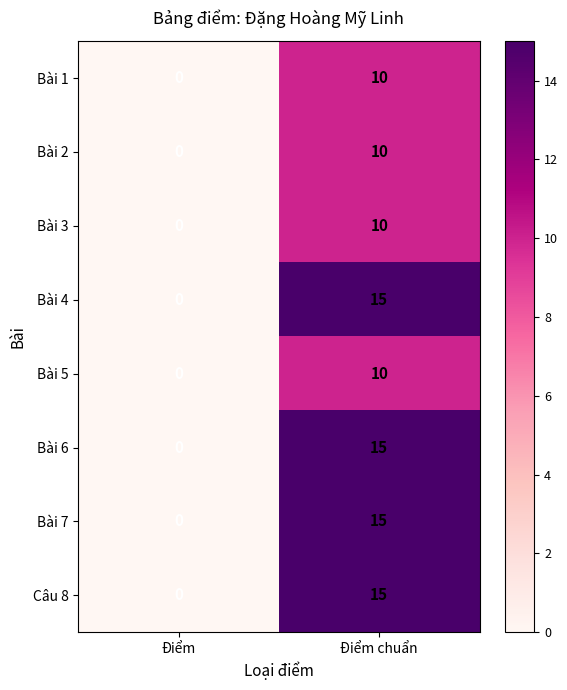

At which category is the sum across all series the highest?

Điểm chuẩn